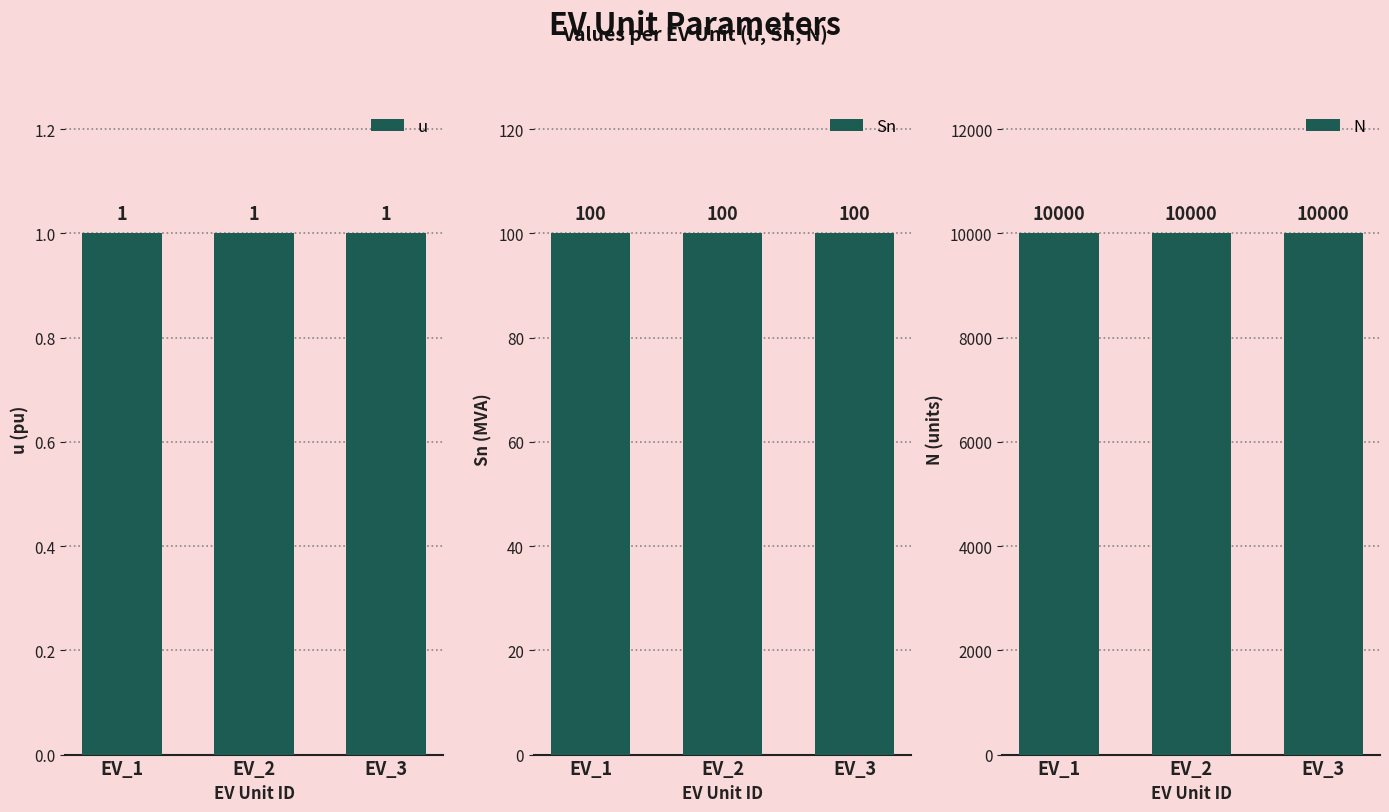

Rank the categories by Sn value from highest to lowest.

EV_1, EV_2, EV_3